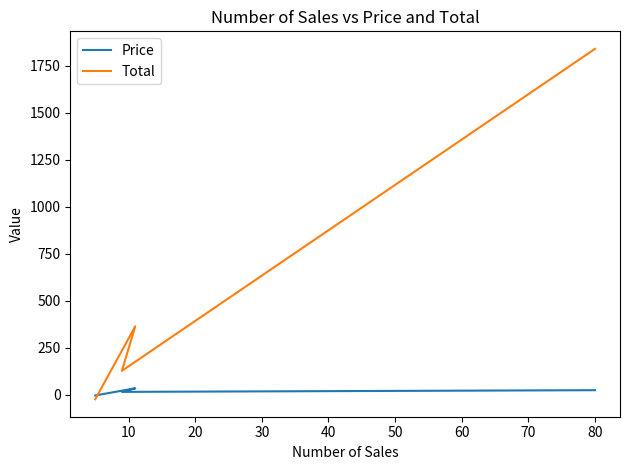

True or false: Price has a value of 8 at 20.

False